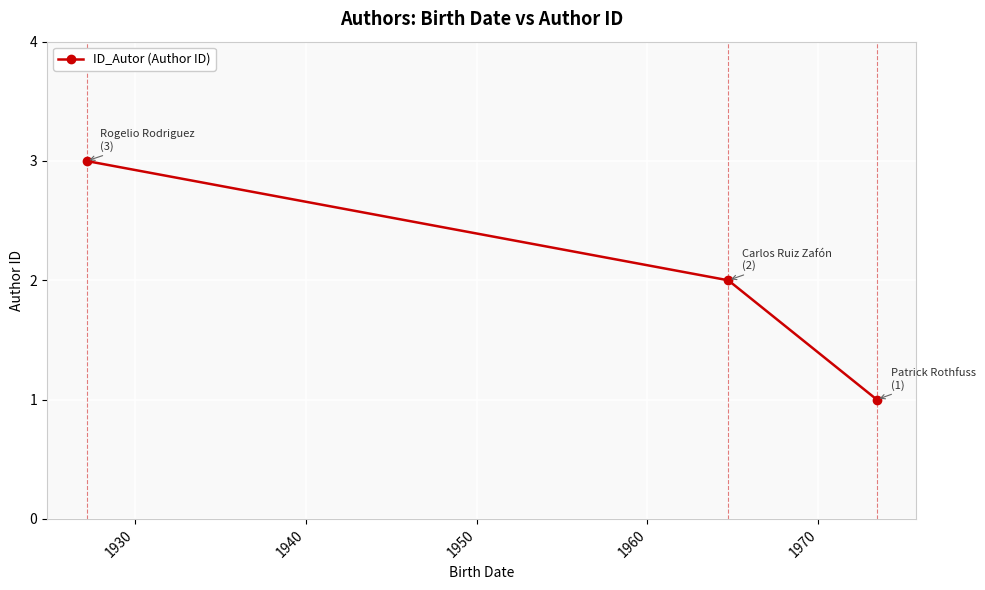

What is the minimum value shown in the chart?

1